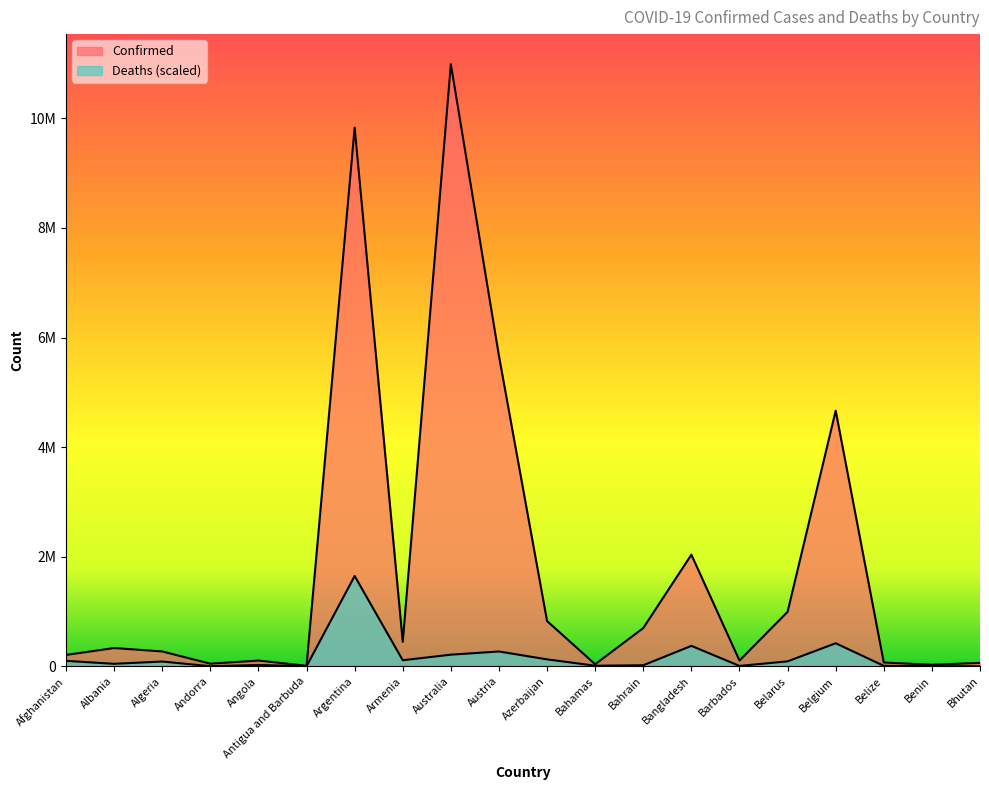

Reading right to left, what are all the values shown in this chart?

Confirmed: Bhutan=62524.0	Benin=27982.0	Belize=69675.0	Belgium=4664481.0	Belarus=994037.0	Barbados=104944.0	Bangladesh=2036987.0	Bahrain=698028.0	Bahamas=37491.0	Azerbaijan=825656.0	Austria=5662588.0	Australia=10986958.0	Armenia=445881.0	Argentina=9829236.0	Antigua and Barbuda=9106.0	Angola=104973.0	Andorra=47686.0	Algeria=271186.0	Albania=333708.0	Afghanistan=207239.0
Deaths: Bhutan=266.1	Benin=2065.1	Belize=8716.6	Belgium=420765.5	Belarus=90181.2	Barbados=7196.3	Bangladesh=372963.6	Bahrain=19498.3	Bahamas=10553.7	Azerbaijan=126682.0	Austria=270429.7	Australia=212289.5	Armenia=110376.4	Argentina=1648043.7	Antigua and Barbuda=1849.7	Angola=24426.7	Andorra=2090.5	Algeria=87178.6	Albania=45534.0	Afghanistan=99391.9